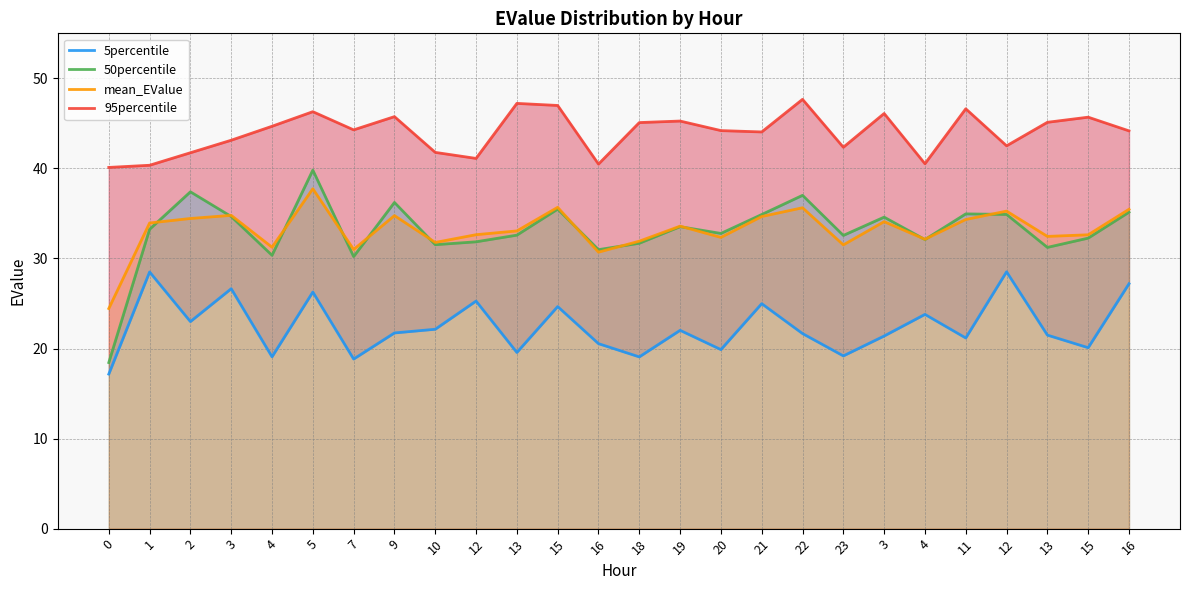

How many interior local valleys does the 5percentile series have?

9